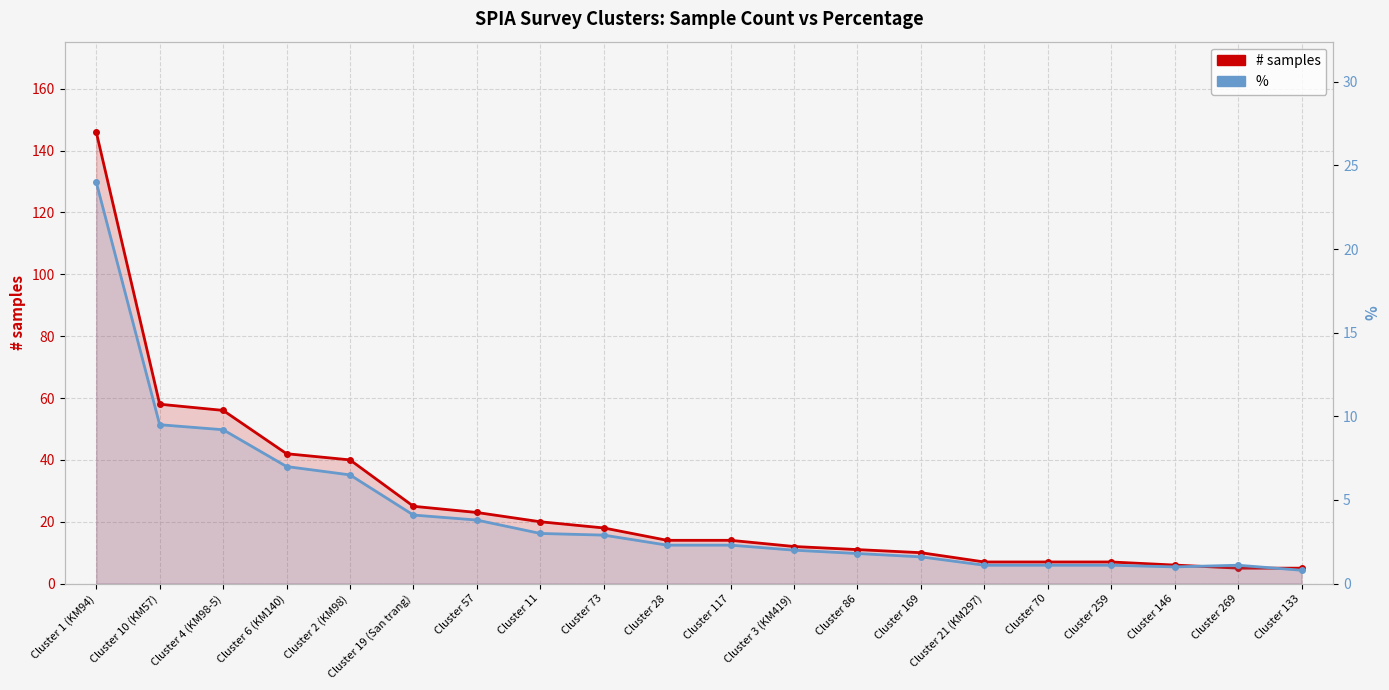

Reading left to right, what are all the values shown in this chart?

# samples: Cluster 1 (KM94)=146.0	Cluster 10 (KM57)=58.0	Cluster 4 (KM98-5)=56.0	Cluster 6 (KM140)=42.0	Cluster 2 (KM98)=40.0	Cluster 19 (San trang)=25.0	Cluster 57=23.0	Cluster 11=20.0	Cluster 73=18.0	Cluster 28=14.0	Cluster 117=14.0	Cluster 3 (KM419)=12.0	Cluster 86=11.0	Cluster 169=10.0	Cluster 21 (KM297)=7.0	Cluster 70=7.0	Cluster 259=7.0	Cluster 146=6.0	Cluster 269=5.0	Cluster 133=5.0
%: Cluster 1 (KM94)=24.0	Cluster 10 (KM57)=9.5	Cluster 4 (KM98-5)=9.2	Cluster 6 (KM140)=7.0	Cluster 2 (KM98)=6.5	Cluster 19 (San trang)=4.1	Cluster 57=3.8	Cluster 11=3.0	Cluster 73=2.9	Cluster 28=2.3	Cluster 117=2.3	Cluster 3 (KM419)=2.0	Cluster 86=1.8	Cluster 169=1.6	Cluster 21 (KM297)=1.1	Cluster 70=1.1	Cluster 259=1.1	Cluster 146=1.0	Cluster 269=1.1	Cluster 133=0.8